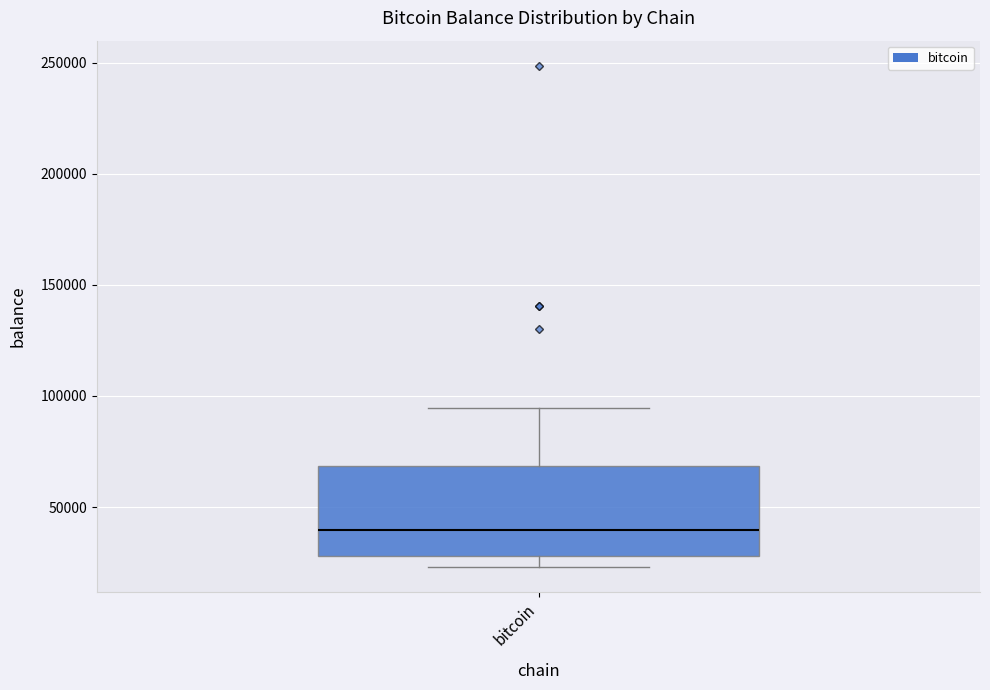

Read this box plot against the y-axis: the position of the median line, the range covered by the box, and the ends of both whiskers. The values are not printed on the chart, so give them approximately, as read against the axis.

median 40000, box 30000 to 70000, whiskers 25000 to 95000